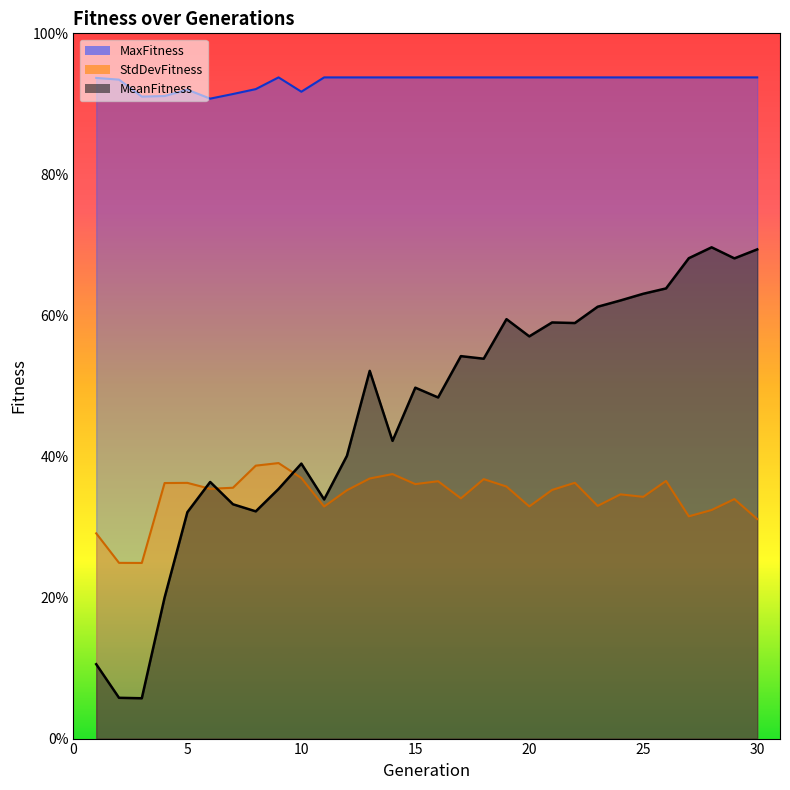

True or false: MaxFitness and StdDevFitness intersect in this chart.

False